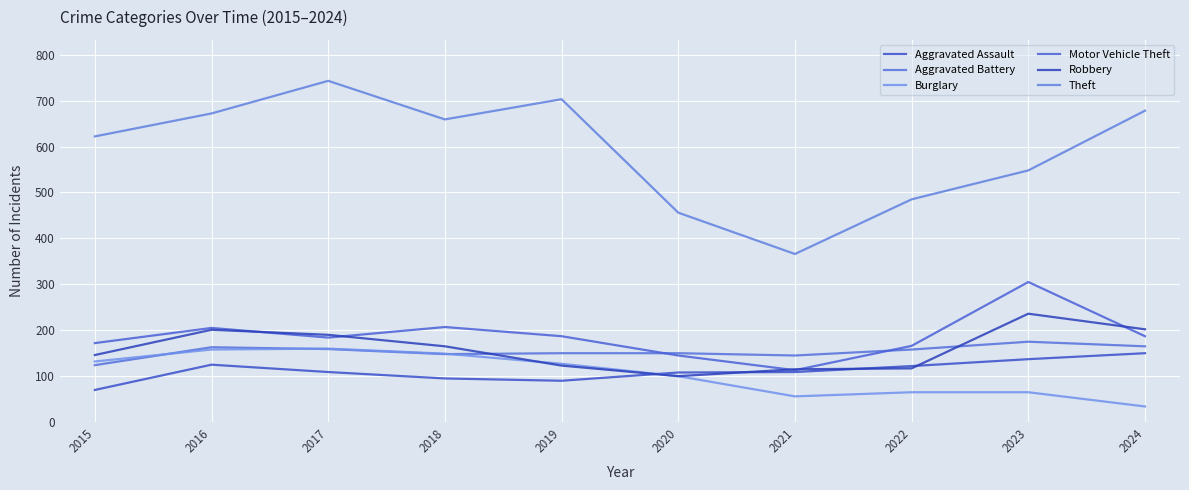

How many intersections are there between Burglary and Aggravated Battery?

3